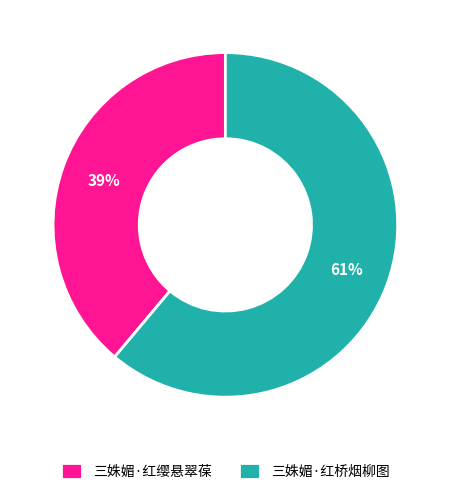

How many slices are in this pie chart?

2